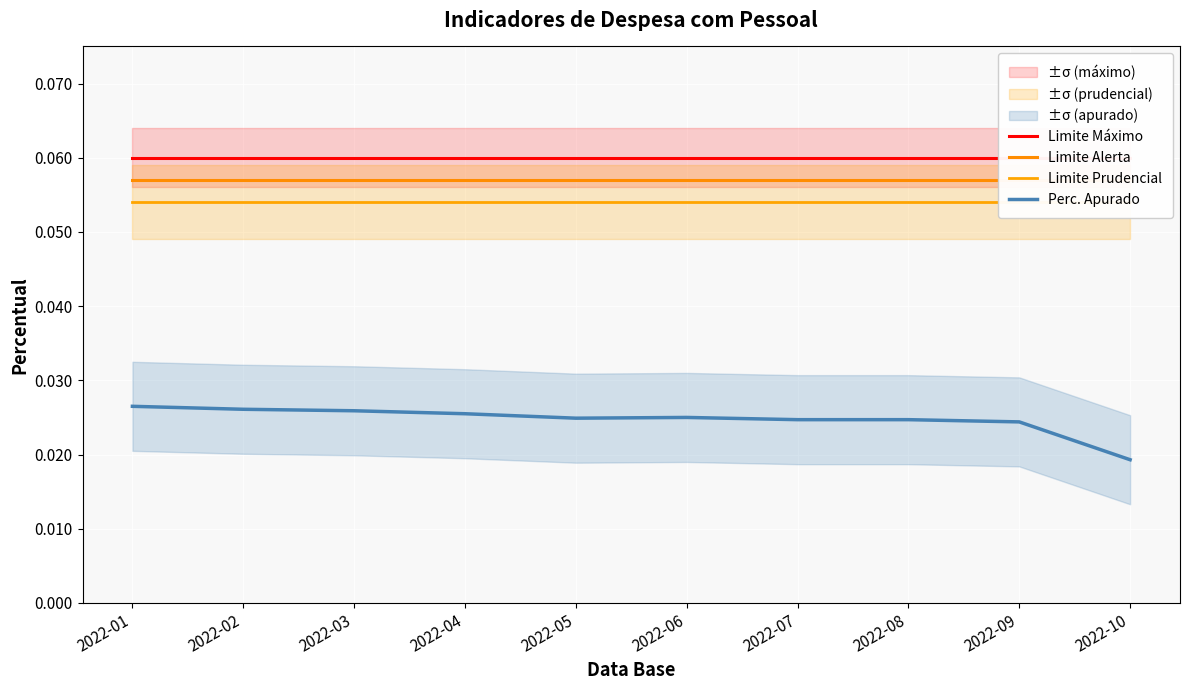

Rank the categories by Limite Prudencial value from highest to lowest.

2022-01, 2022-02, 2022-03, 2022-04, 2022-05, 2022-06, 2022-07, 2022-08, 2022-09, 2022-10